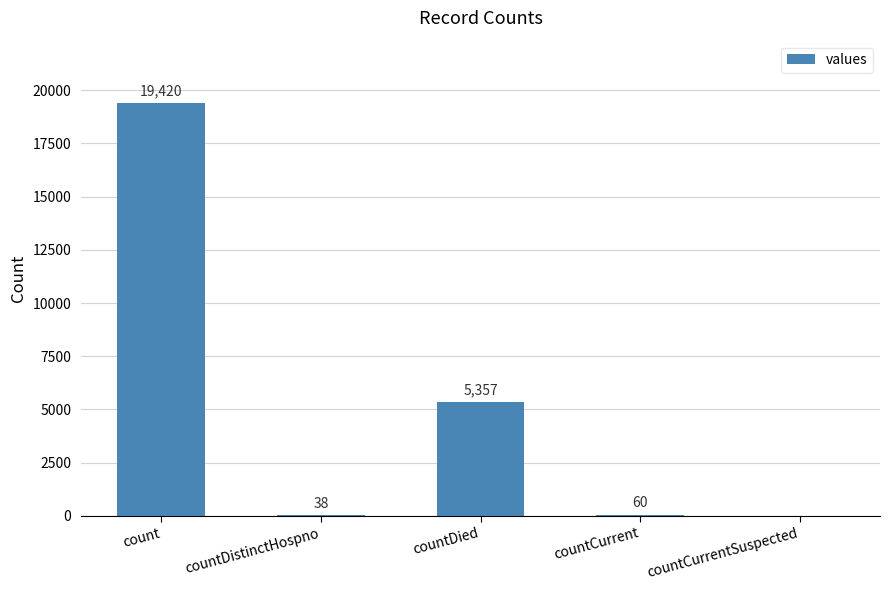

Which category has the highest value across all series?

count